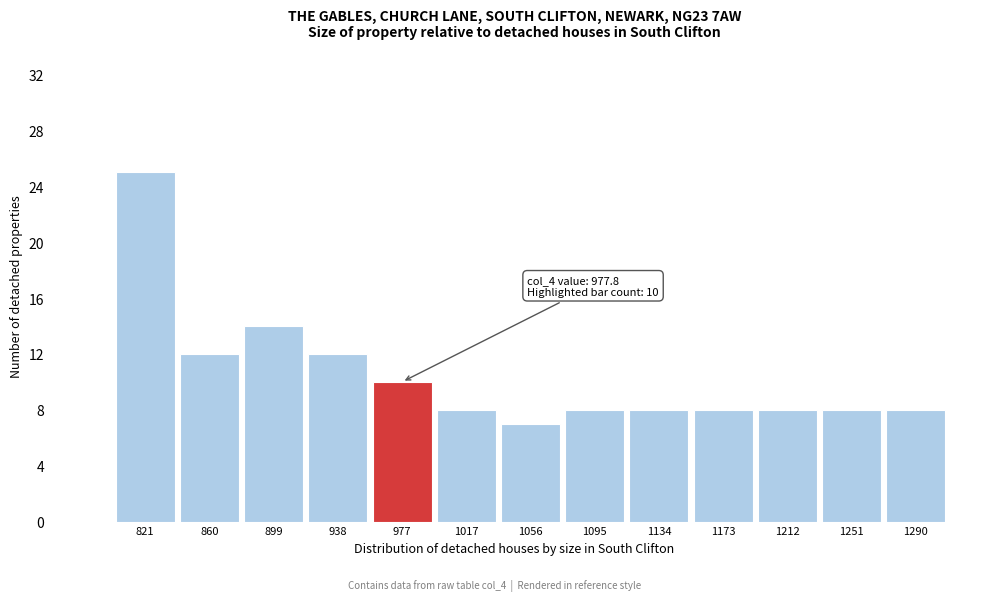

Over which range of the x-axis is the bar tallest?

800 to 840